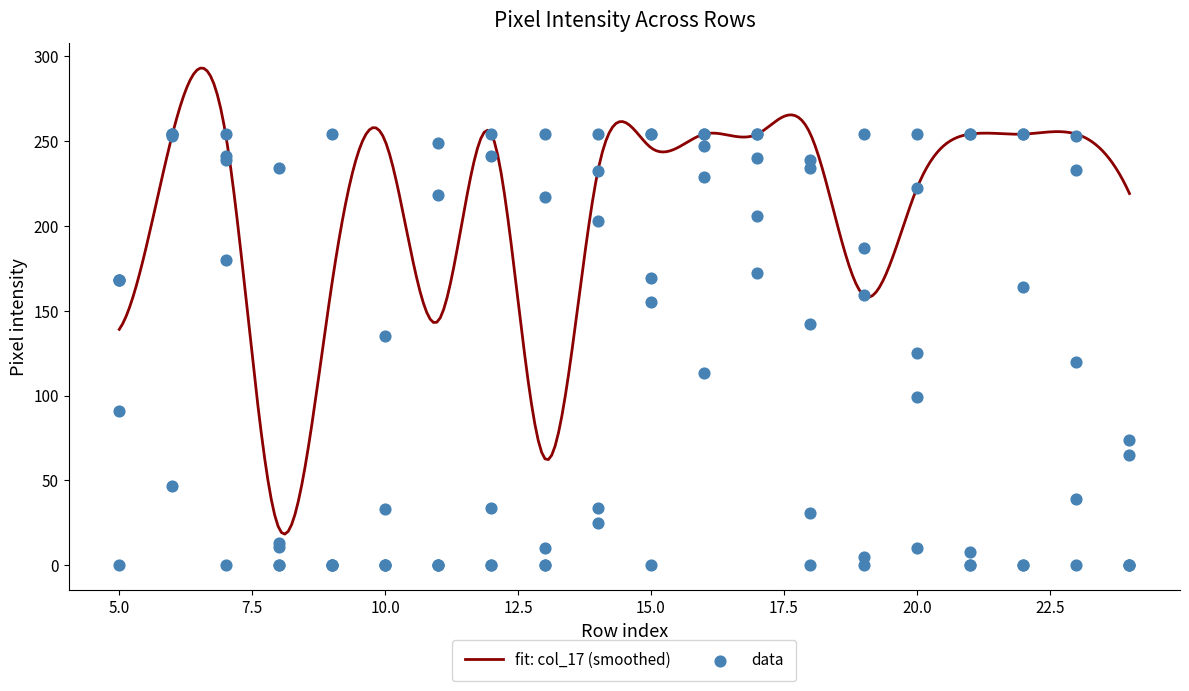

What is the total value across all series at Row 22?

672